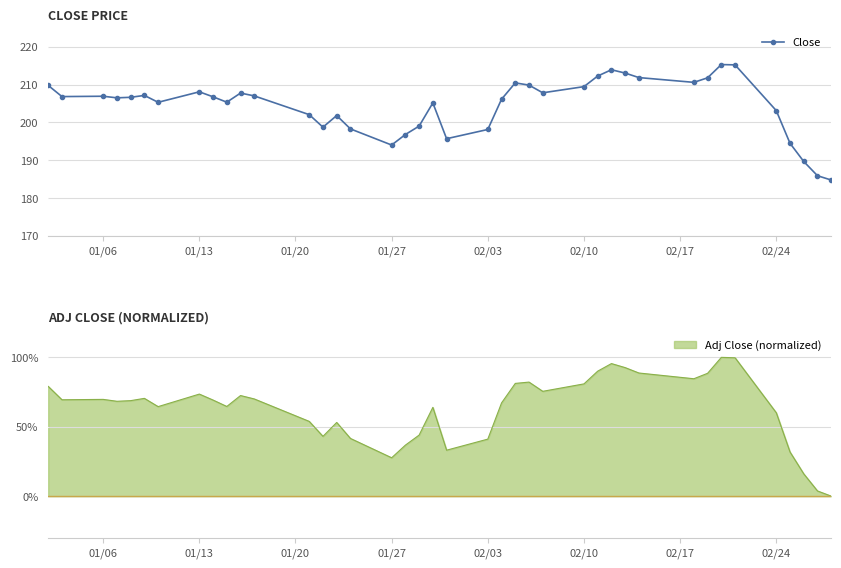

True or false: Close has more than 2 points higher than both neighbors.

True